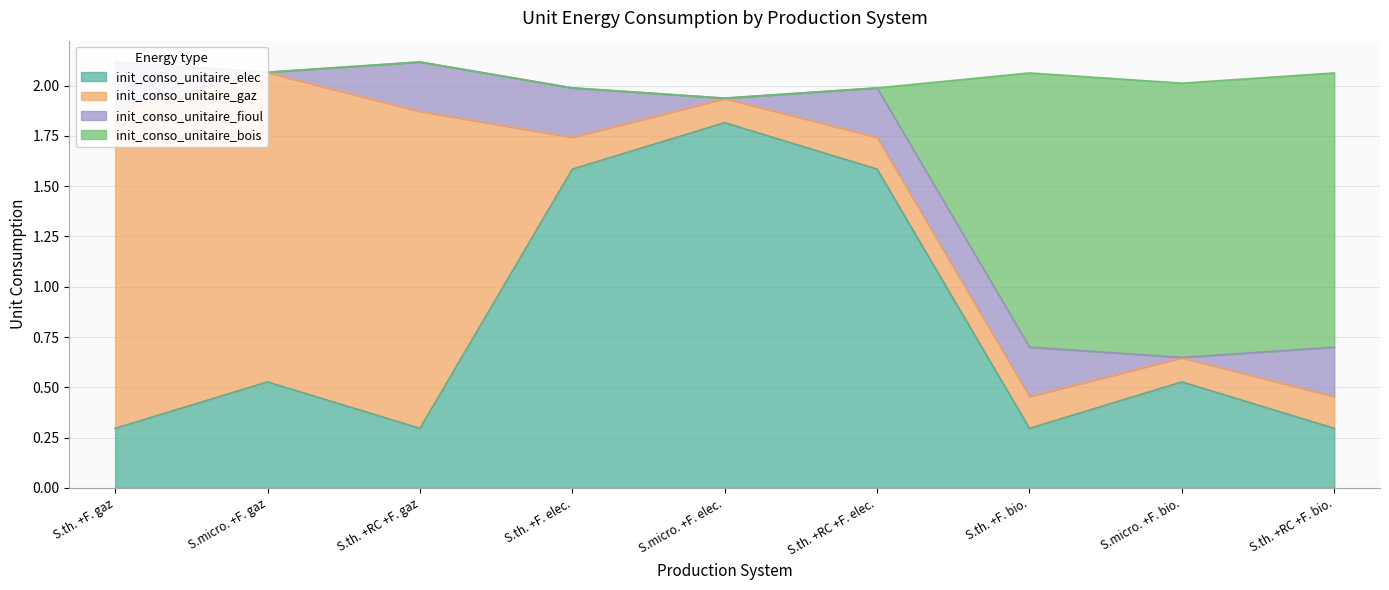

The value of init_conso_unitaire_elec at S.micro. +F. elec. is 2.7. True or false?

False